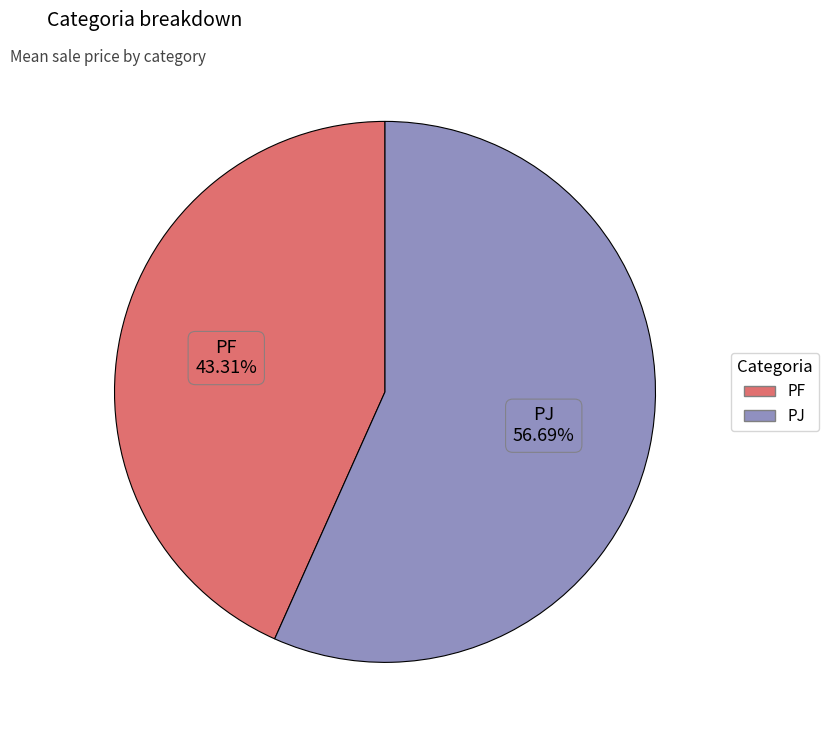

Between PJ and PF, which is larger?

PJ